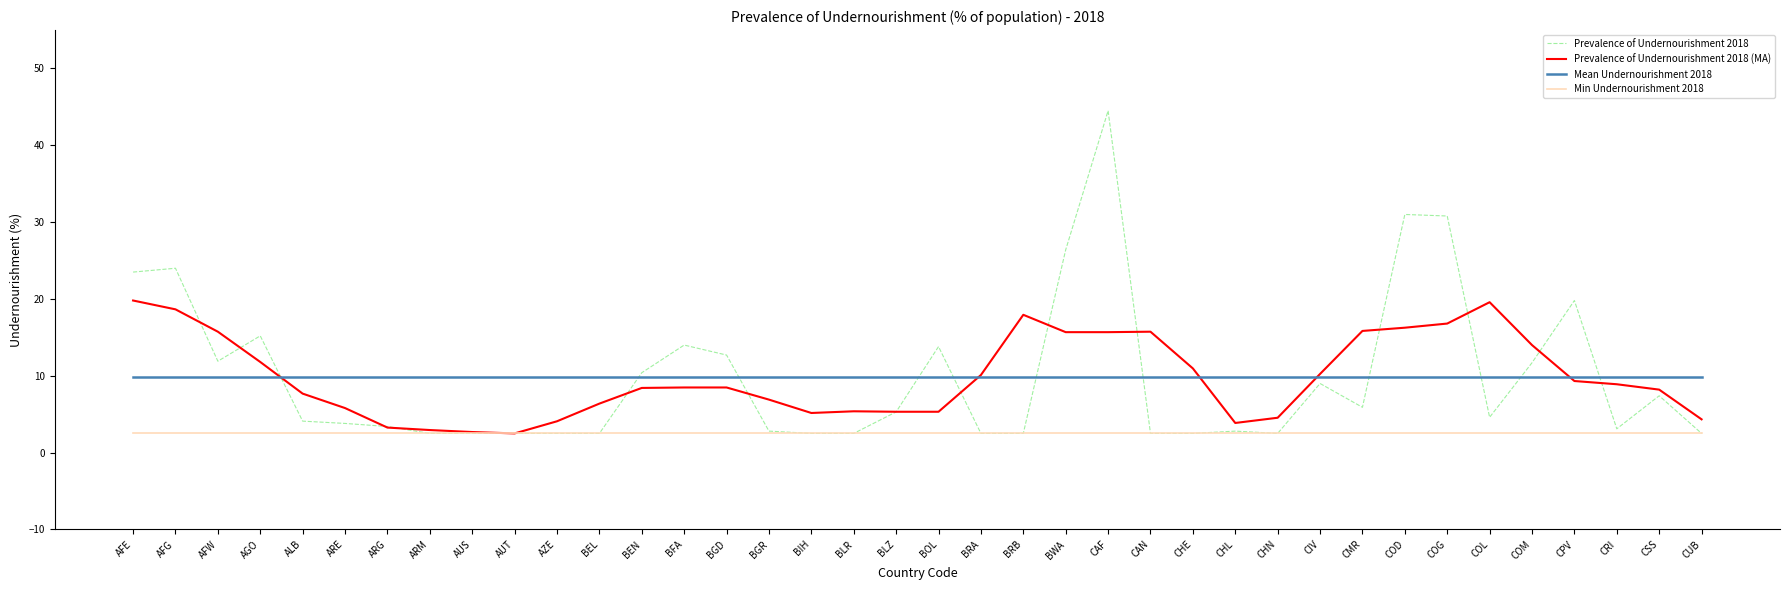

Between AFE and BRB, which series saw the biggest shift?

Prevalence of Undernourishment 2018